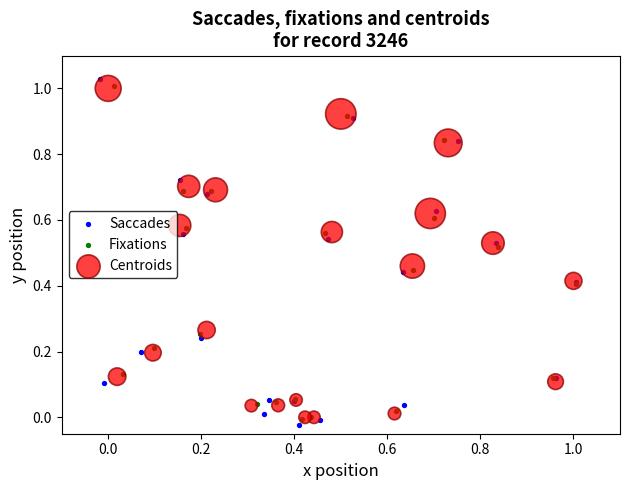

Which series has the widest spread of Y values?

Saccades